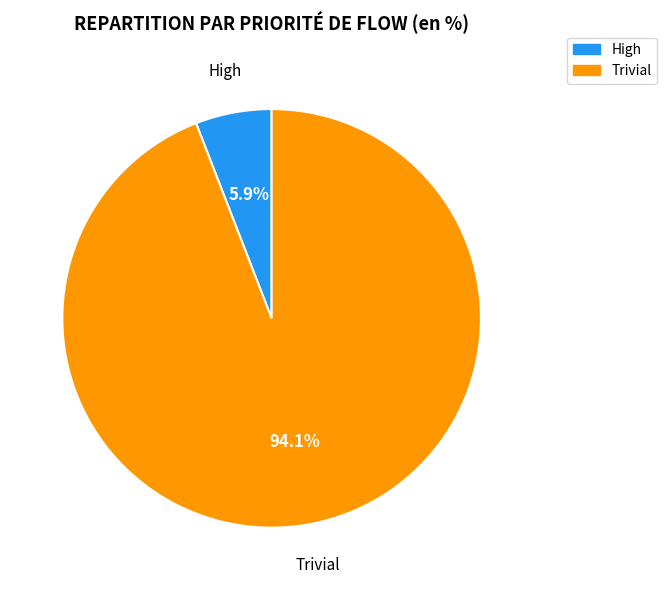

What percentage do Trivial and High together represent?

100.0%